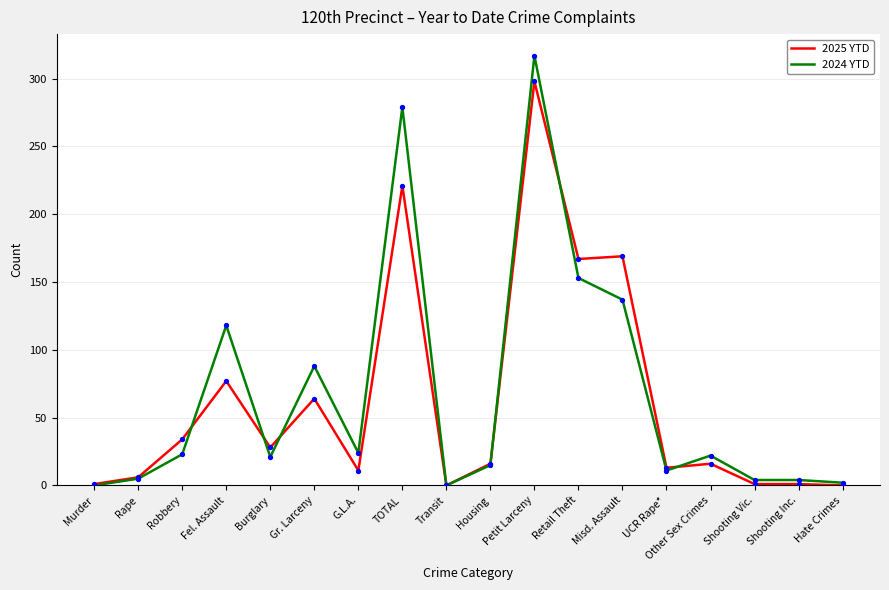

Which series has the largest total across all categories?

2024 YTD